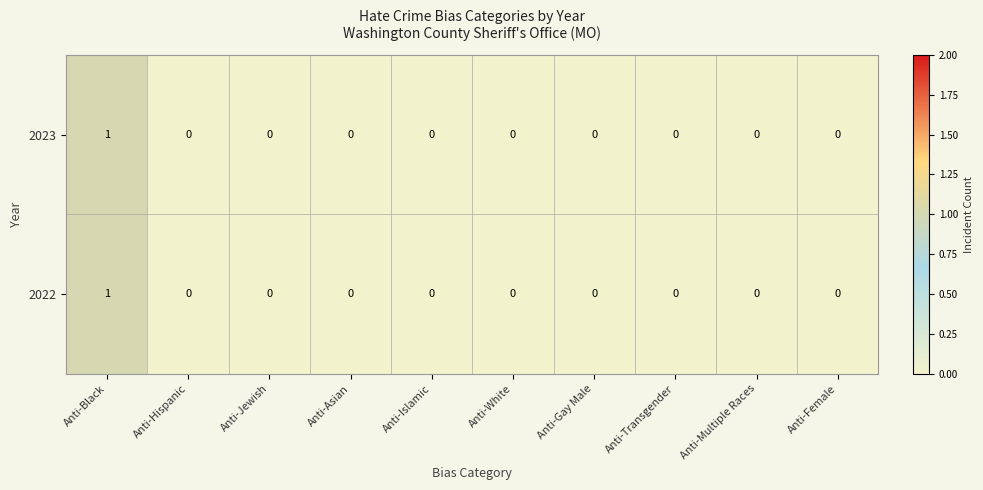

Reading left to right, what are all the values shown in this chart?

2023: Anti-Black=1	Anti-Hispanic=0	Anti-Jewish=0	Anti-Asian=0	Anti-Islamic=0	Anti-White=0	Anti-Gay Male=0	Anti-Transgender=0	Anti-Multiple Races=0	Anti-Female=0
2022: Anti-Black=1	Anti-Hispanic=0	Anti-Jewish=0	Anti-Asian=0	Anti-Islamic=0	Anti-White=0	Anti-Gay Male=0	Anti-Transgender=0	Anti-Multiple Races=0	Anti-Female=0